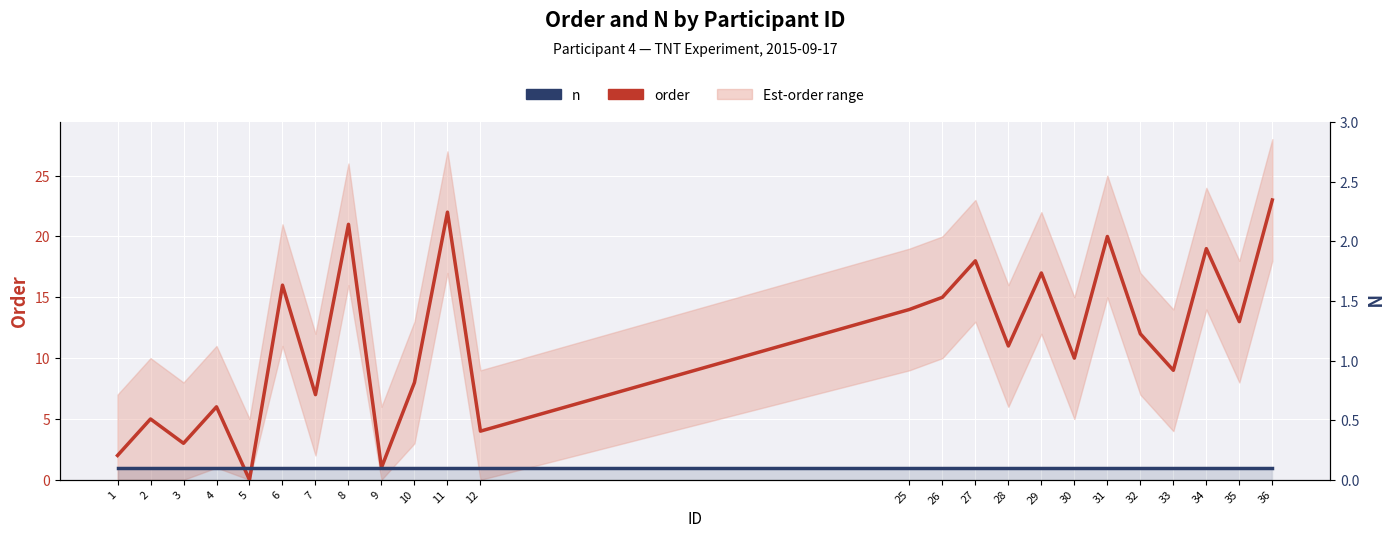

Is this an area chart (filled region under the line)?

No